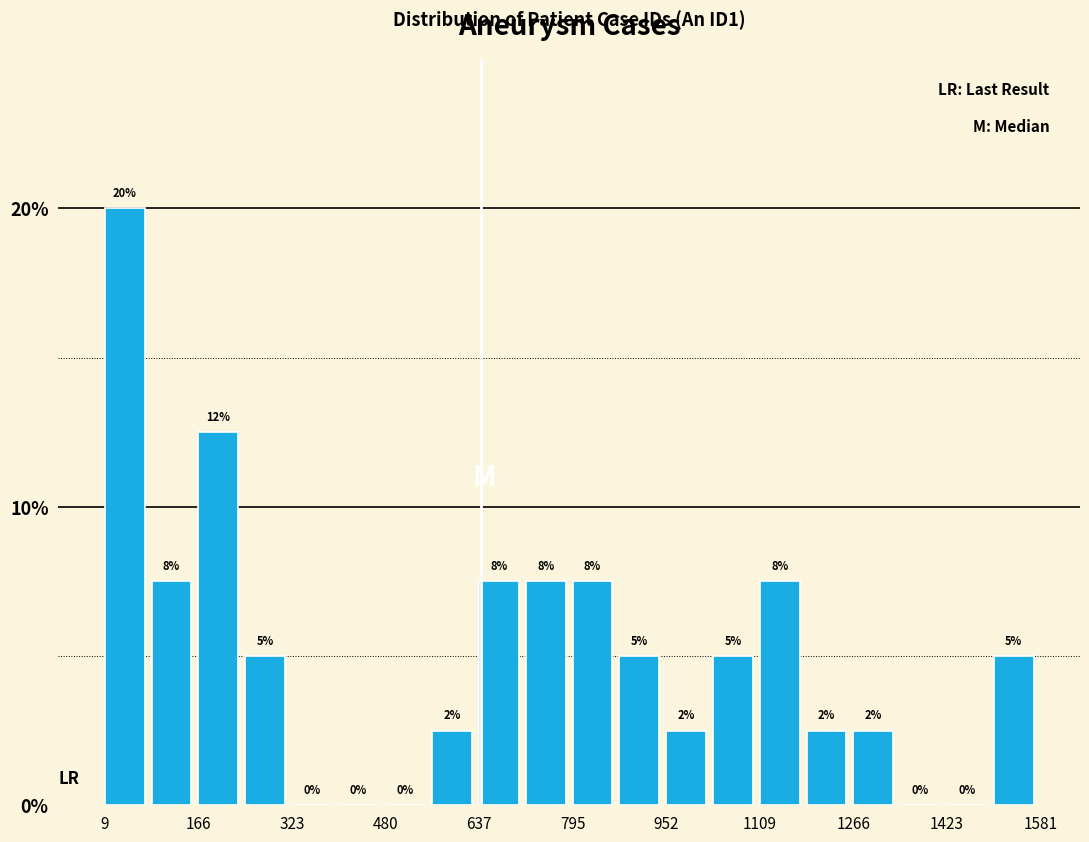

Read against the x-axis, roughly where is the centre of the tallest bar?

40